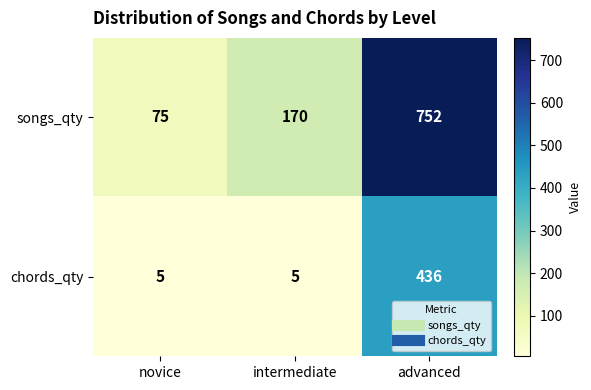

Reading left to right, what are all the values shown in this chart?

songs_qty: 75	170	752
chords_qty: 5	5	436